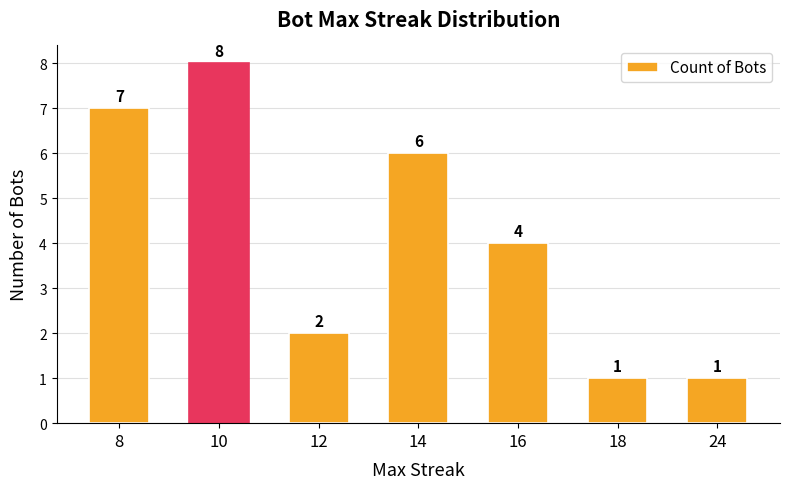

True or false: the data shows 3 at 10.

False